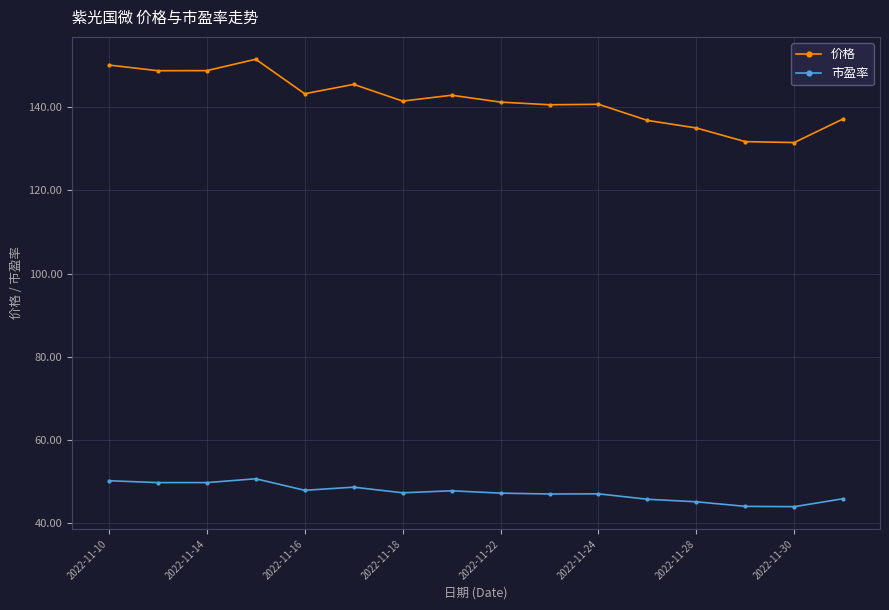

What is the difference between the maximum and second lowest values in the 市盈率 series?

6.6